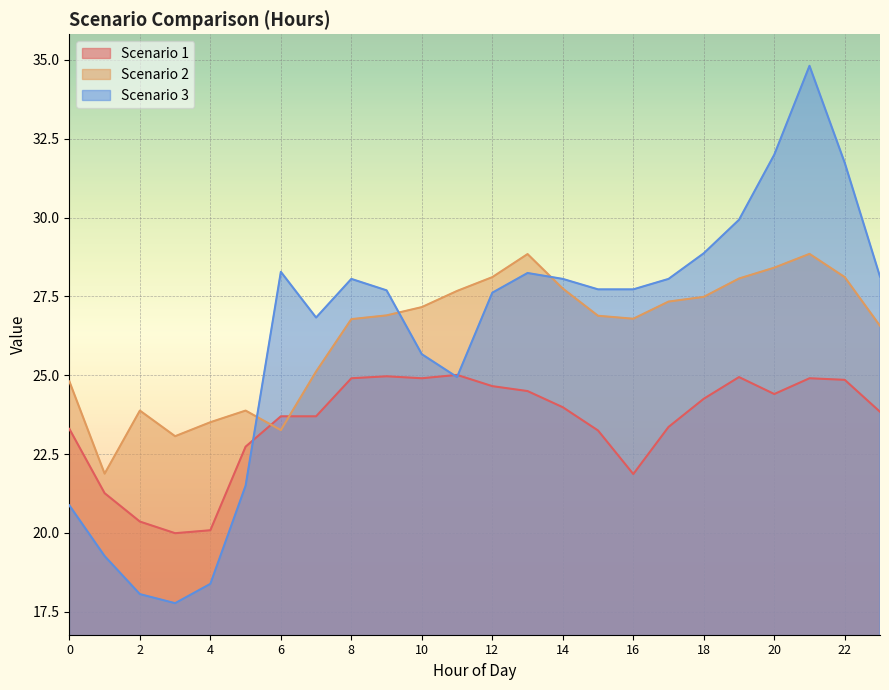

What is the spread (max minus min) of values at 8?

3.2